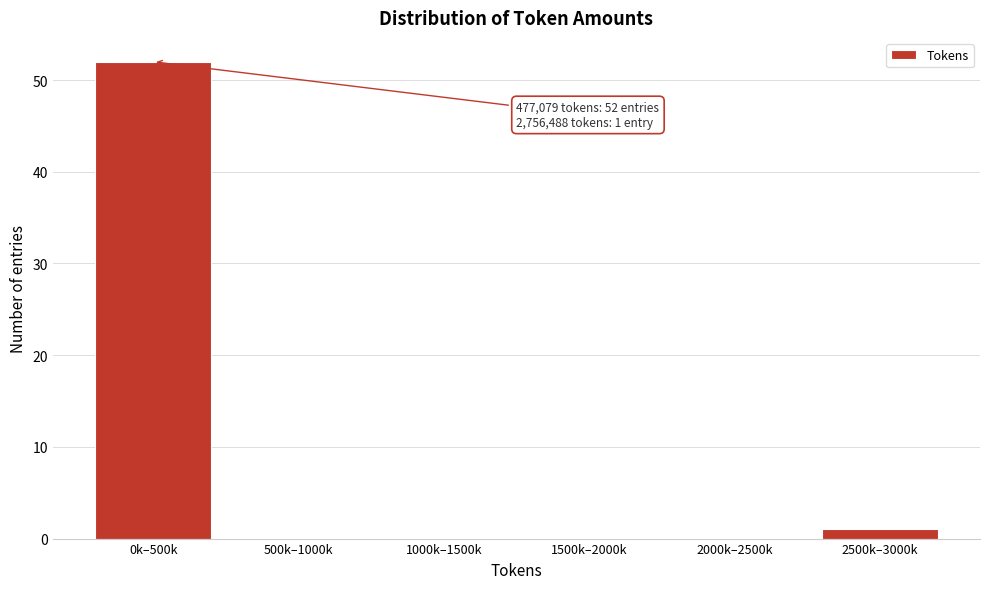

Reading right to left, transcribe all the data shown in this chart.

2500k–3000k=1	2000k–2500k=0	1500k–2000k=0	1000k–1500k=0	500k–1000k=0	0k–500k=52